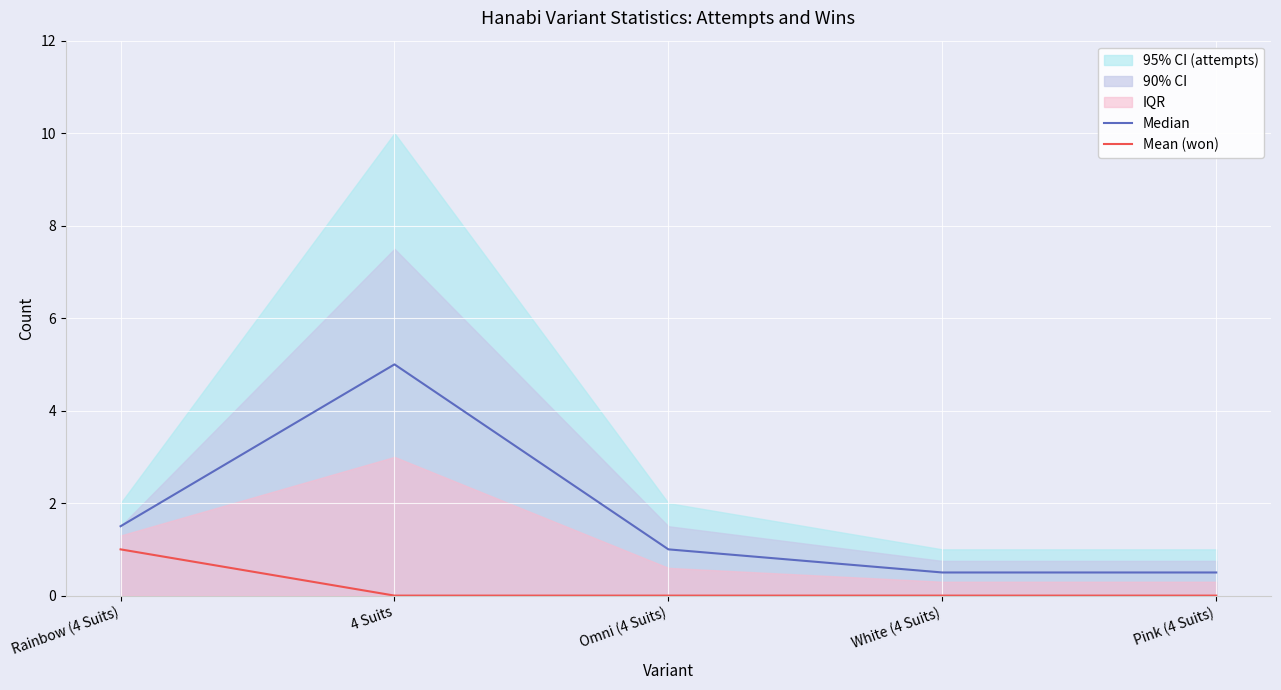

The Median series shows 2.2 at Rainbow (4 Suits). True or false?

False